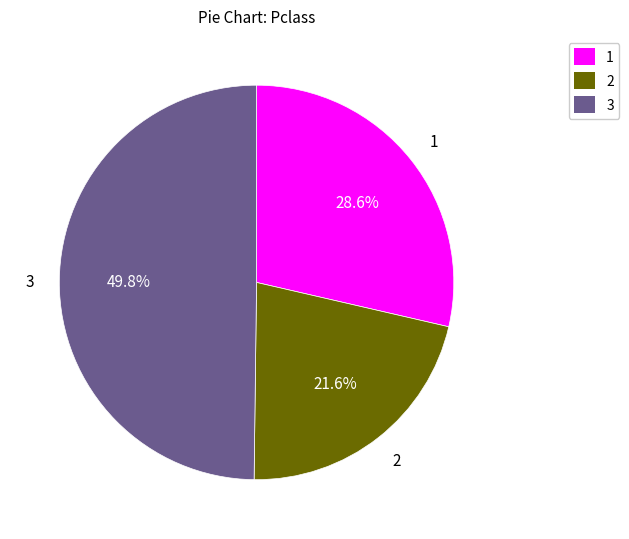

Combined, what portion of the pie is 1 and 3?

78.4%